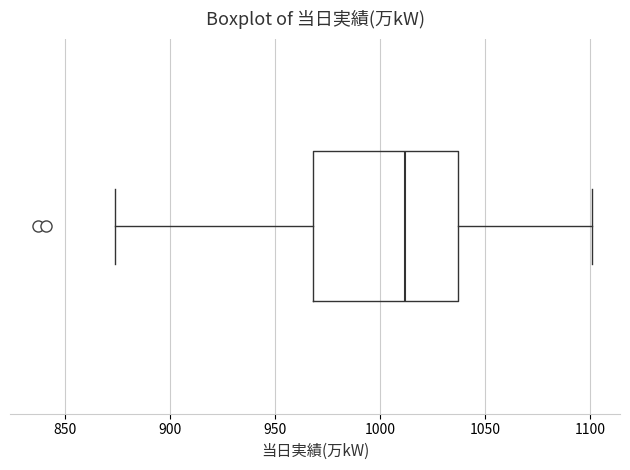

Transcribe this box plot: give where the median line is, the range the box spans, and where the two whiskers end, as read against the x-axis. The values are not printed on the chart, so give them approximately, as read against the axis.

median 1010, box 970 to 1035, whiskers 875 to 1100